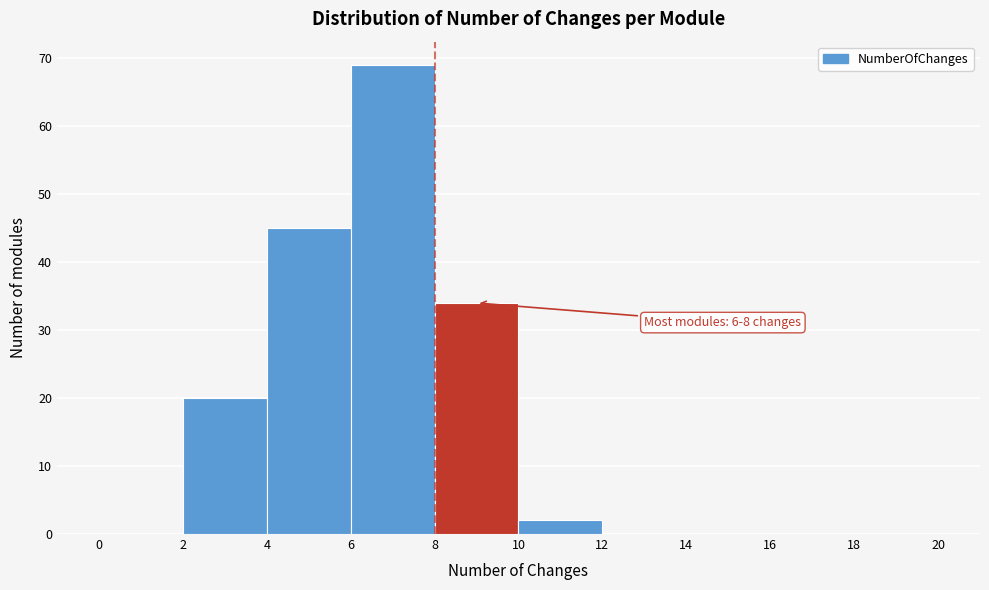

Which range on the x-axis has the tallest bar?

6 to 8